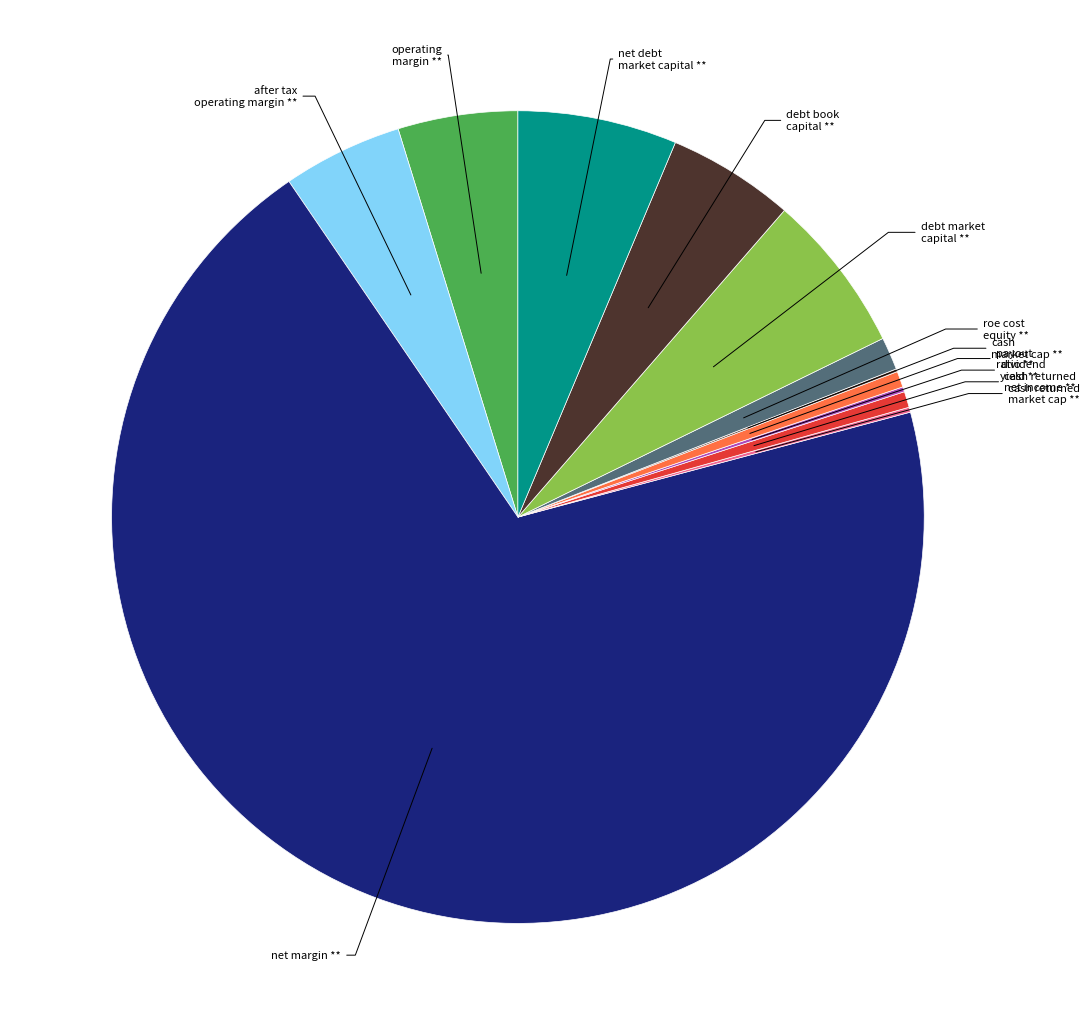

Does any single category account for the majority?

Yes